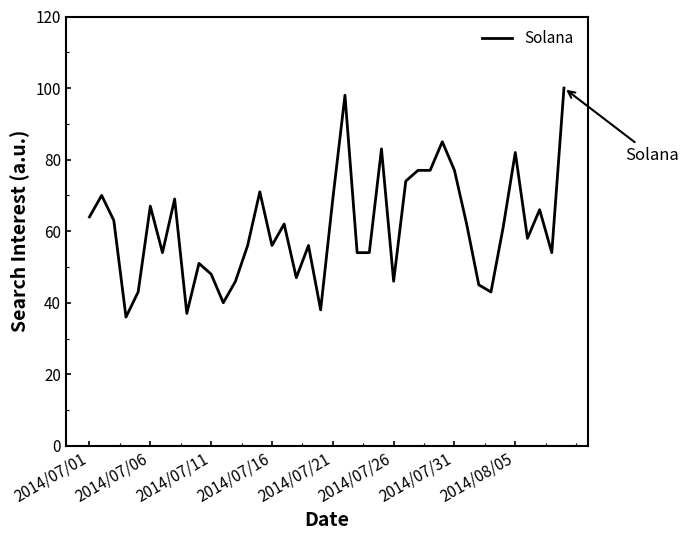

What is the maximum value shown in the chart?

100